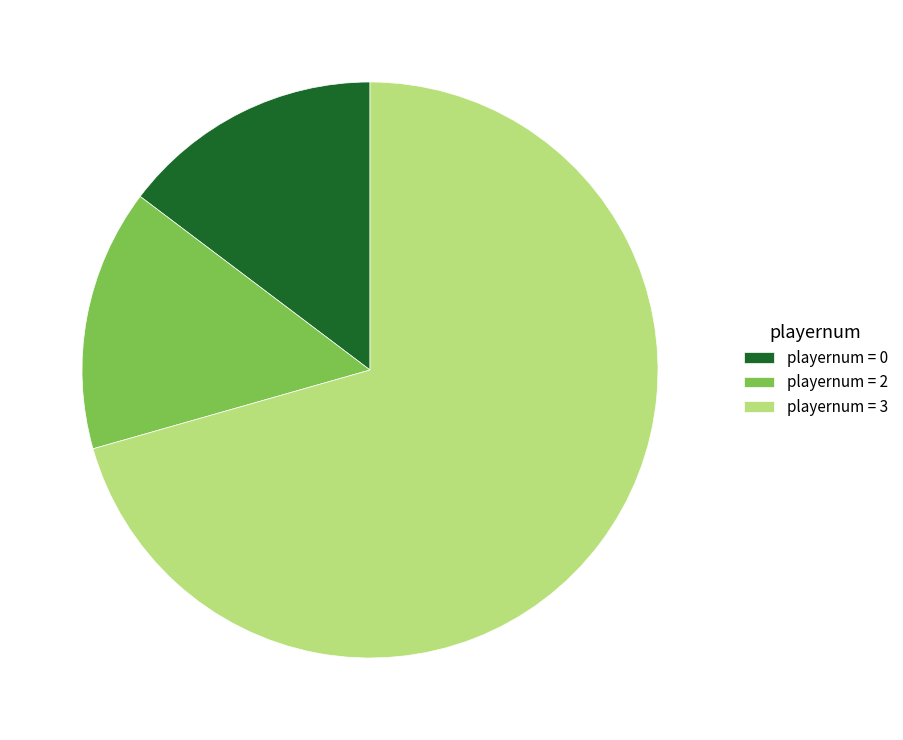

Is there any slice that represents more than half of the pie?

Yes